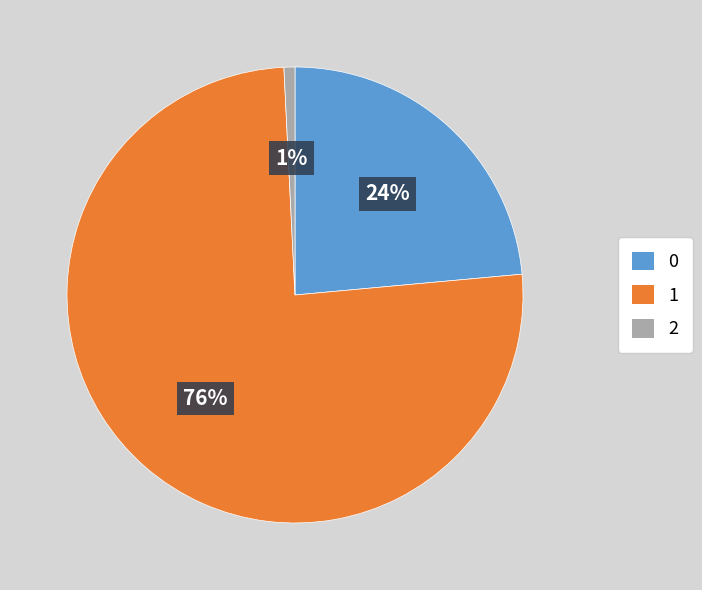

To the nearest percent, what is the average slice percentage?

33%